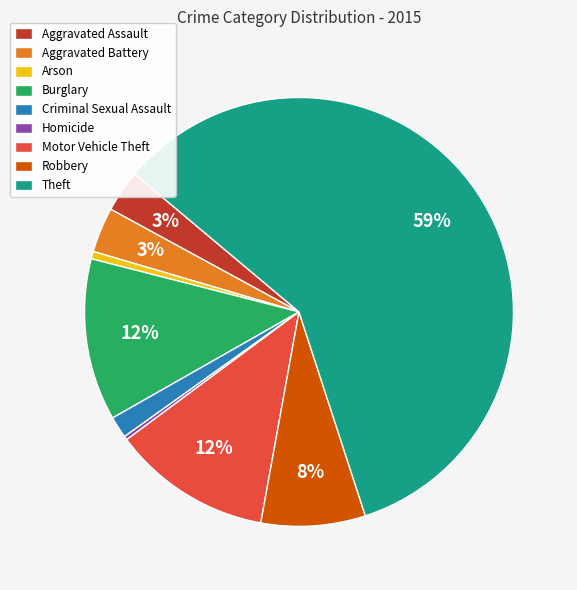

Between Theft and Motor Vehicle Theft, which is larger?

Theft